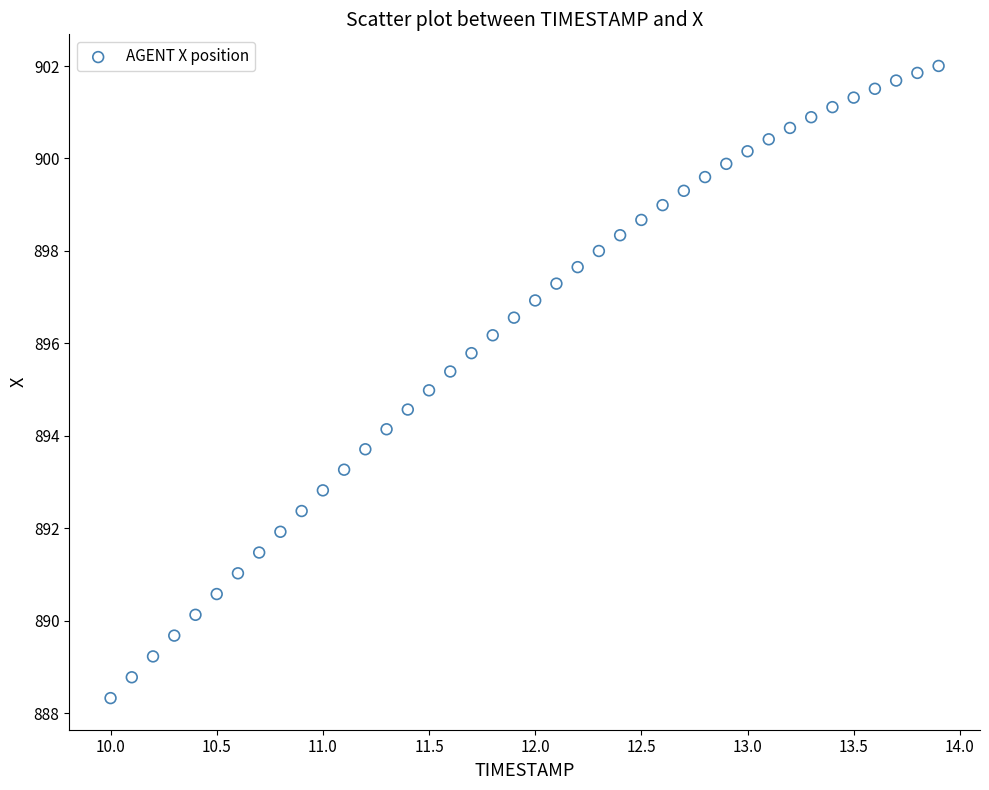

What is the range of Y values (max minus min)?

13.7